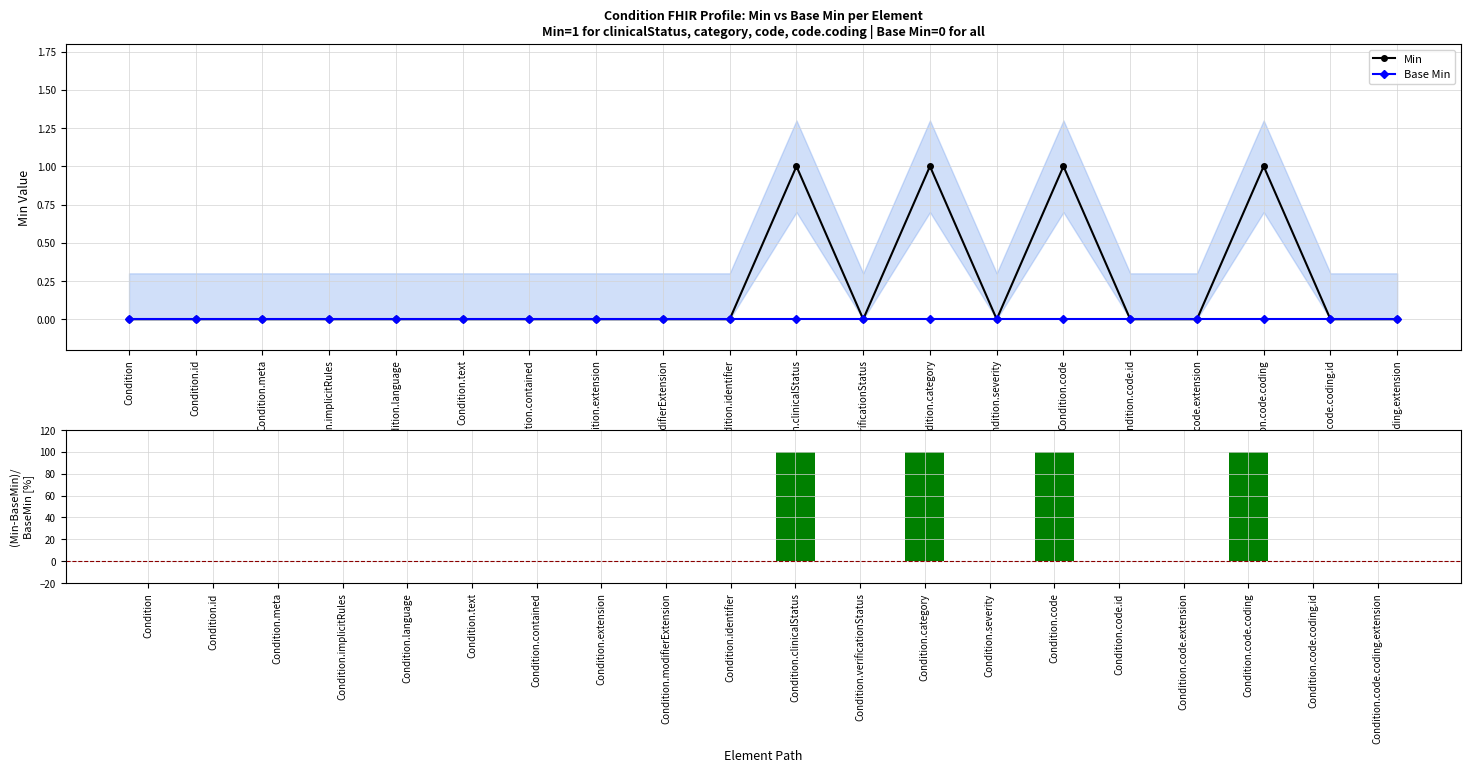

Which series has the largest total across all categories?

(Min-BaseMin)/BaseMin [%]